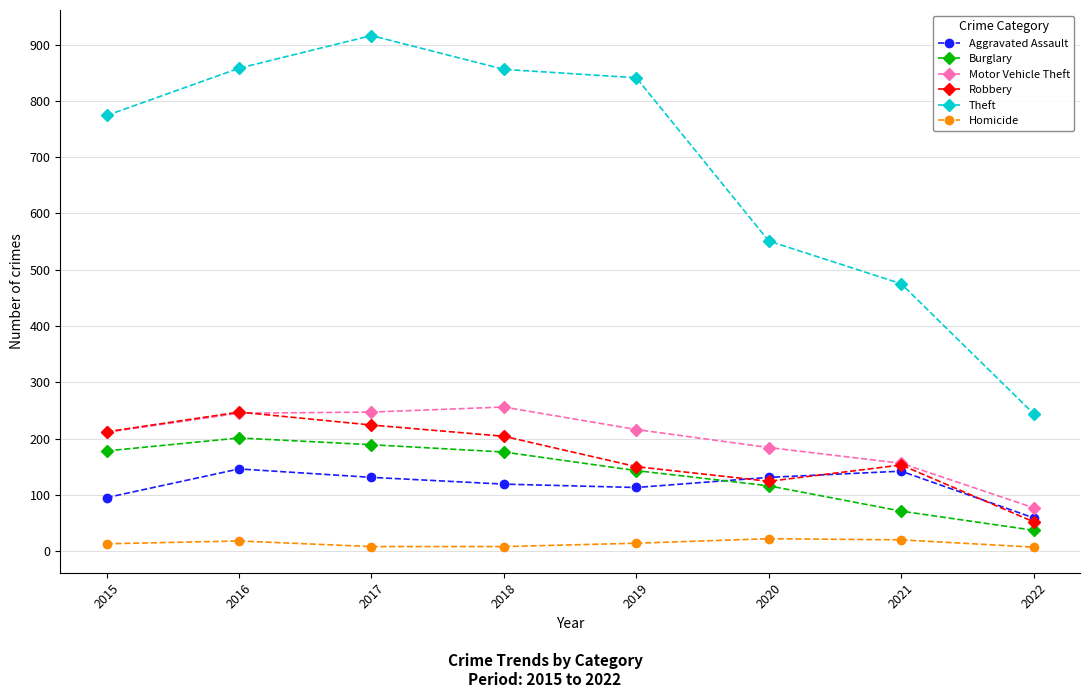

True or false: Aggravated Assault and Theft intersect in this chart.

False